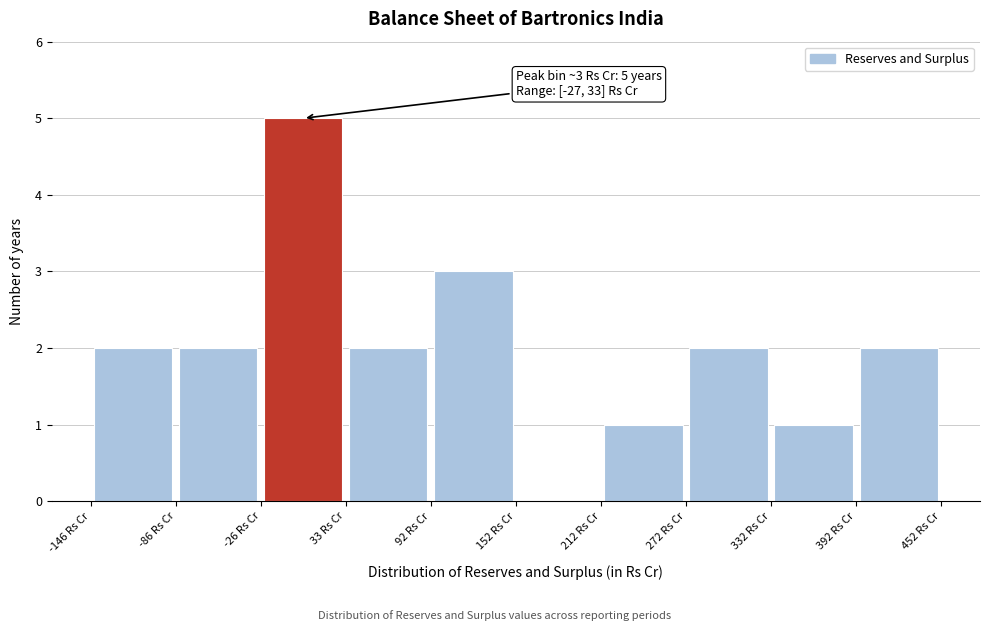

Over which range of the x-axis is the bar tallest?

-30 to 30